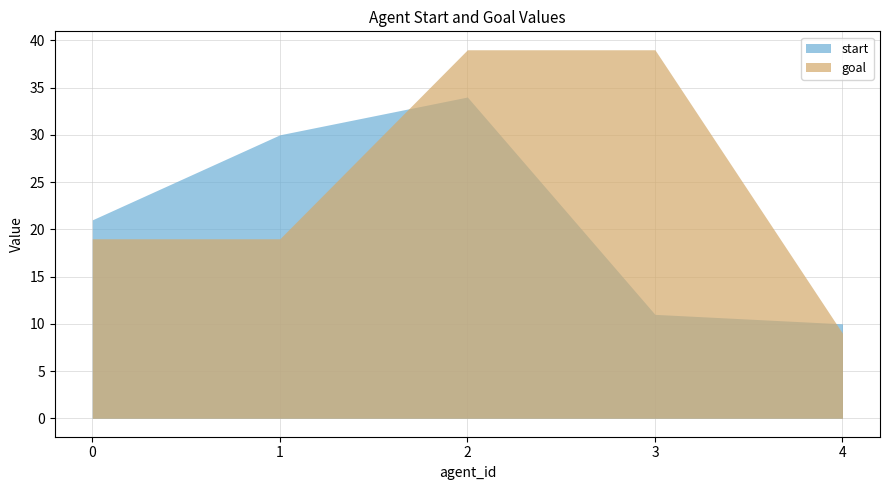

Rank the categories by goal value from highest to lowest.

2, 3, 0, 1, 4